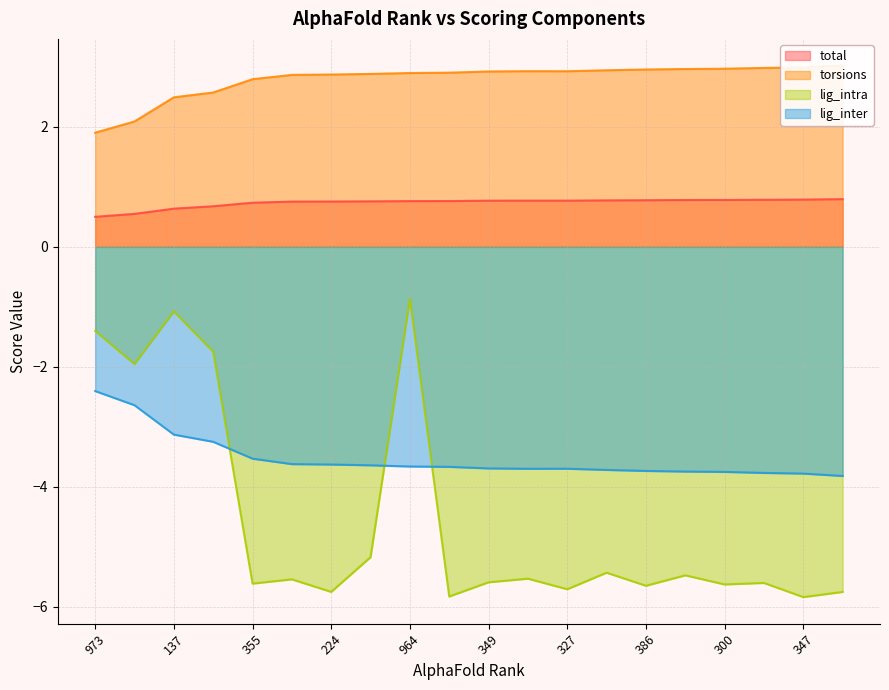

What is the spread (max minus min) of values at 224?

8.6